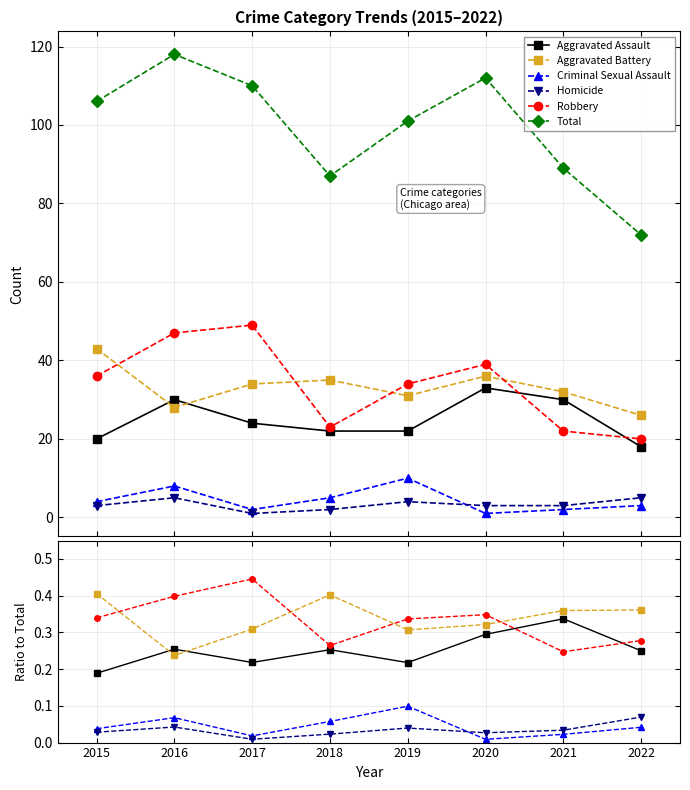

True or false: Criminal Sexual Assault has a value of 0.1 at 2022.

False